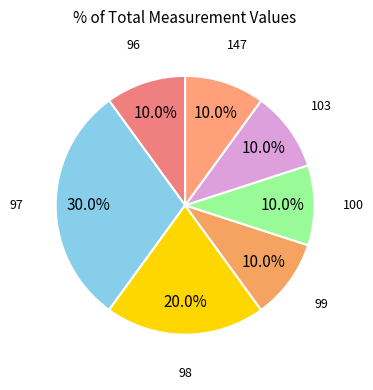

Which slice is the smallest?

96